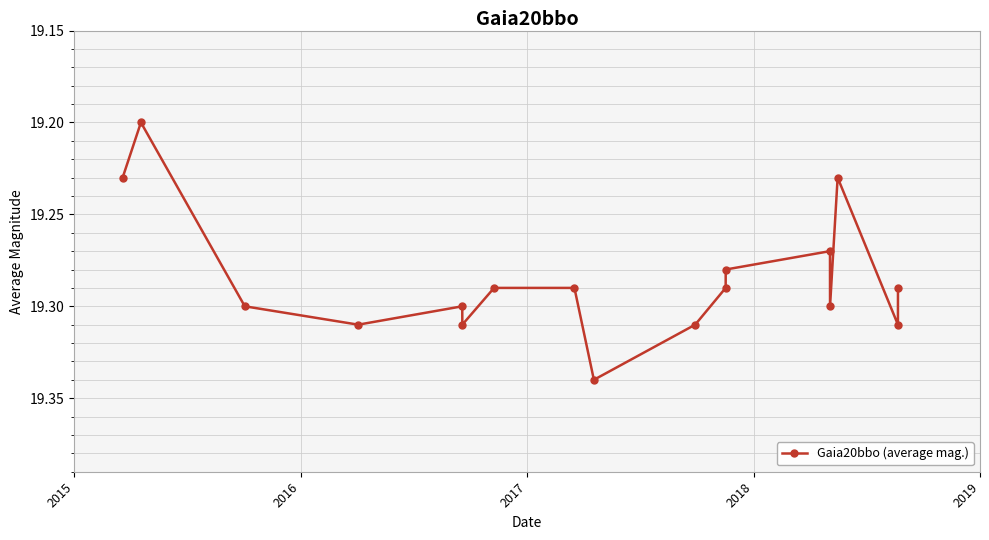

What is the difference between the second highest and minimum values?

0.1